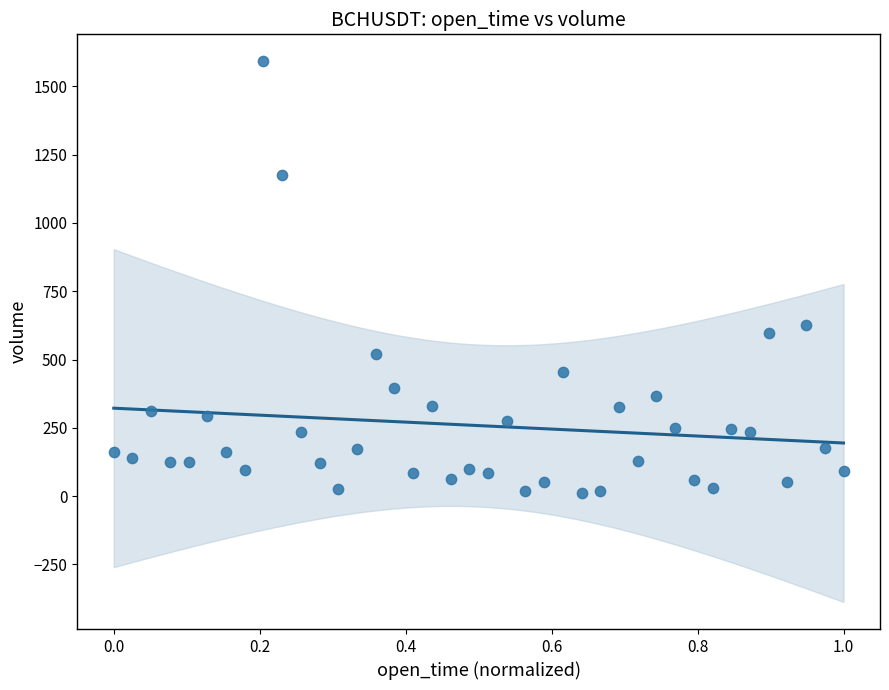

What is the range of X values (max minus min)?

1.0